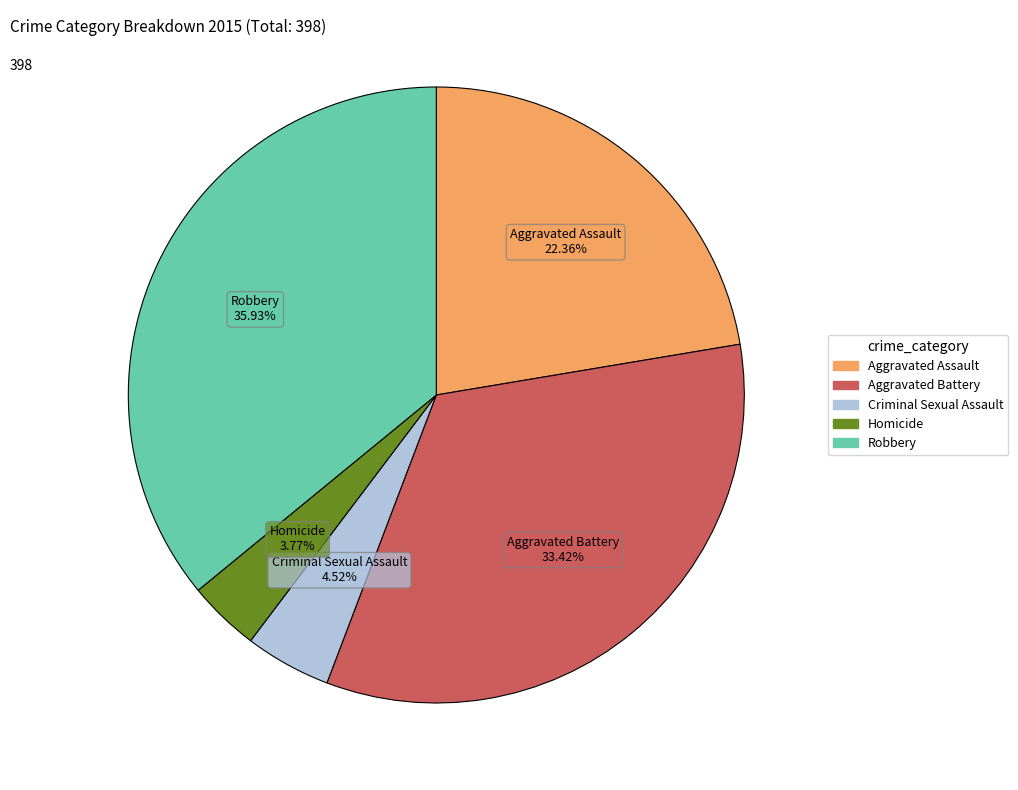

Count the number of slices in the pie.

5